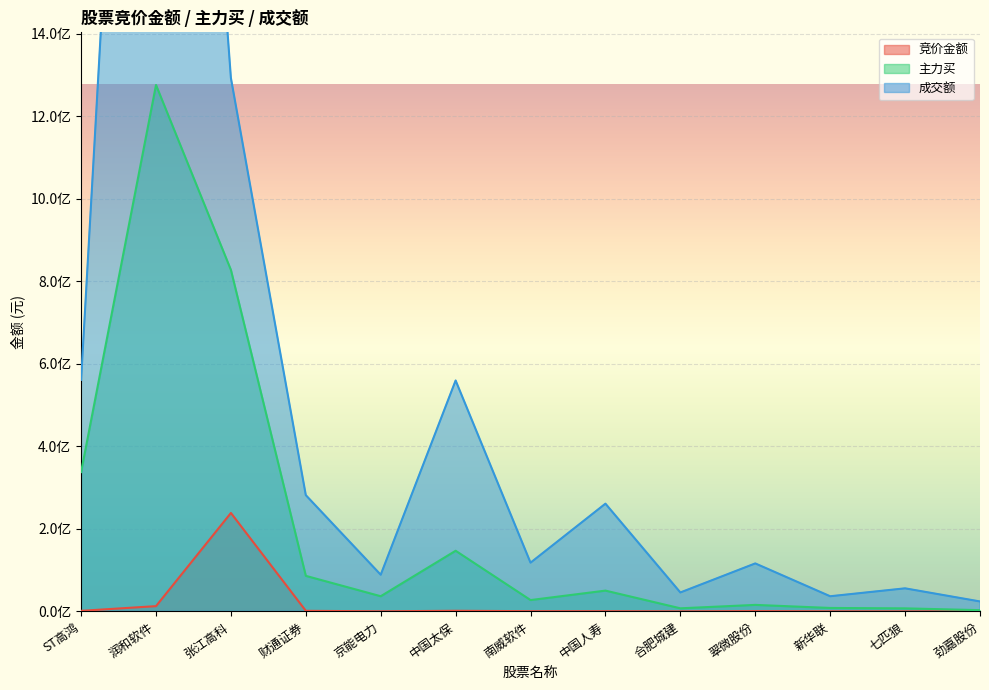

Is it true that 主力买 equals 7372612 at 七匹狼?

True